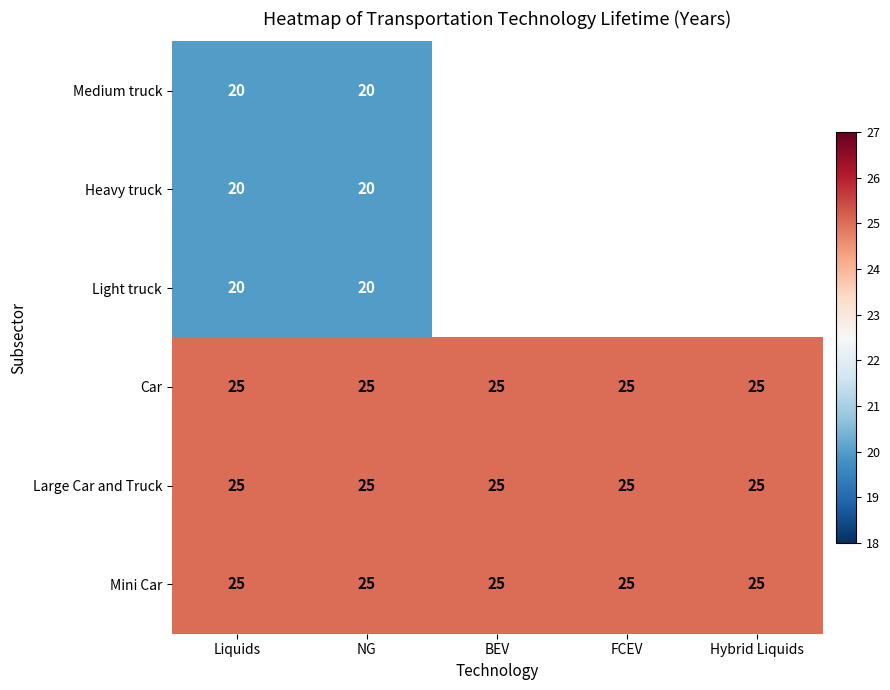

What is the sum of all Mini Car values?

125.0